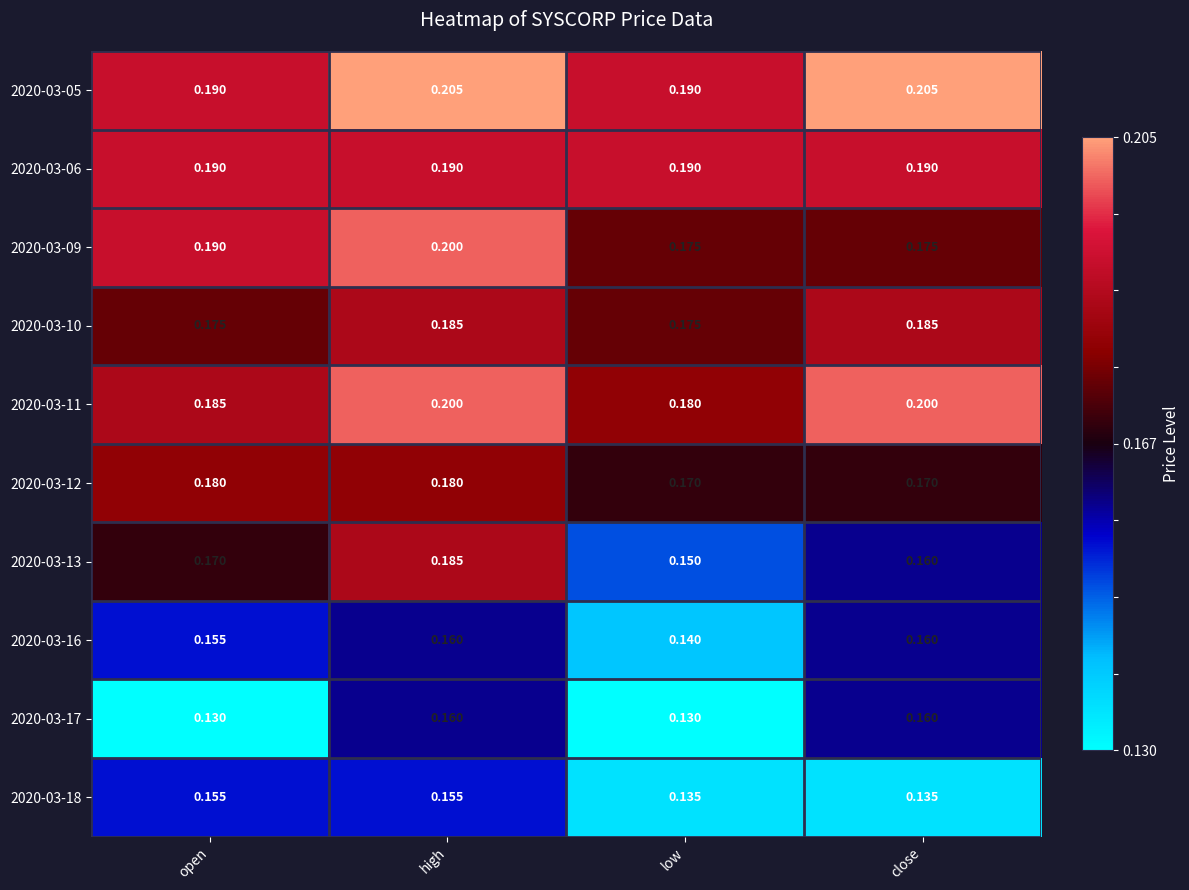

At how many categories does at least one series exceed 0?

4